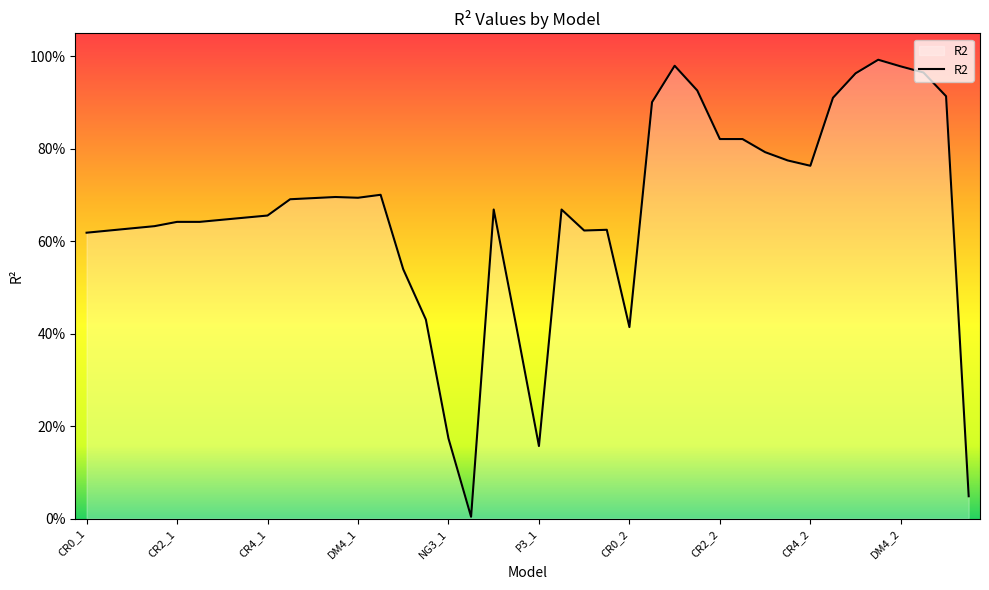

Reading left to right, transcribe all the data shown in this chart.

0.6	0.6	0.6	0.6	0.6	0.6	0.6	0.7	0.7	0.7	0.7	0.7	0.7	0.7	0.5	0.4	0.2	0.0	0.7	0.4	0.2	0.7	0.6	0.6	0.4	0.9	1.0	0.9	0.8	0.8	0.8	0.8	0.8	0.9	1.0	1.0	1.0	1.0	0.9	0.0